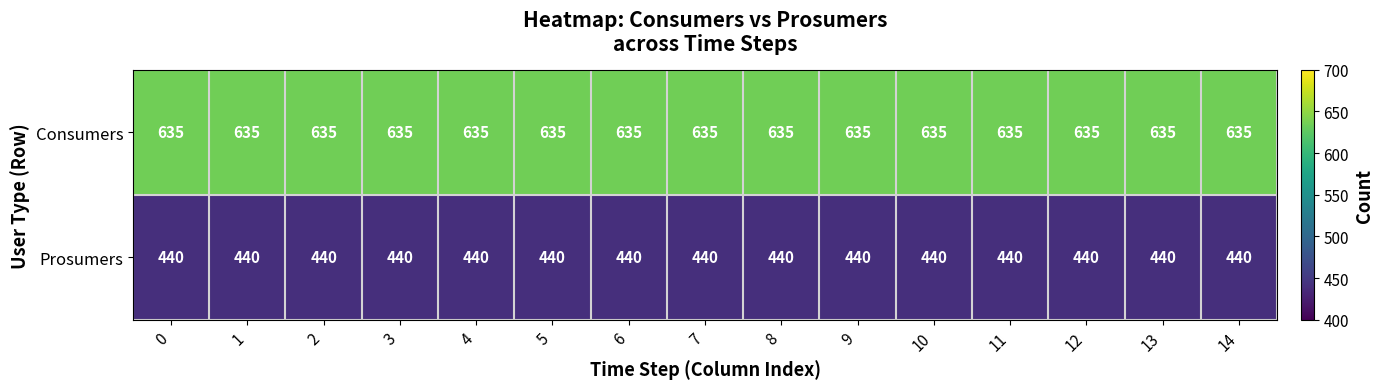

Rank the series by their average value, from highest to lowest.

Consumers, Prosumers